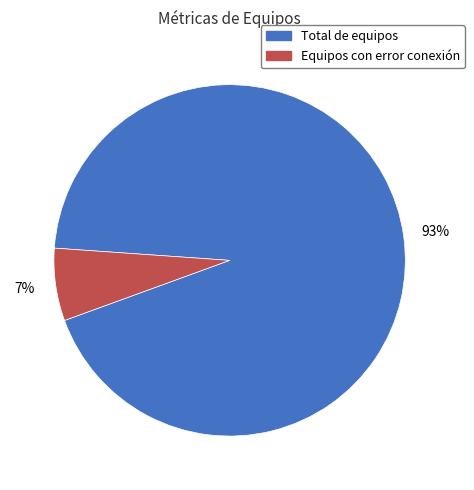

Which slice represents more than half of the pie?

Total de equipos